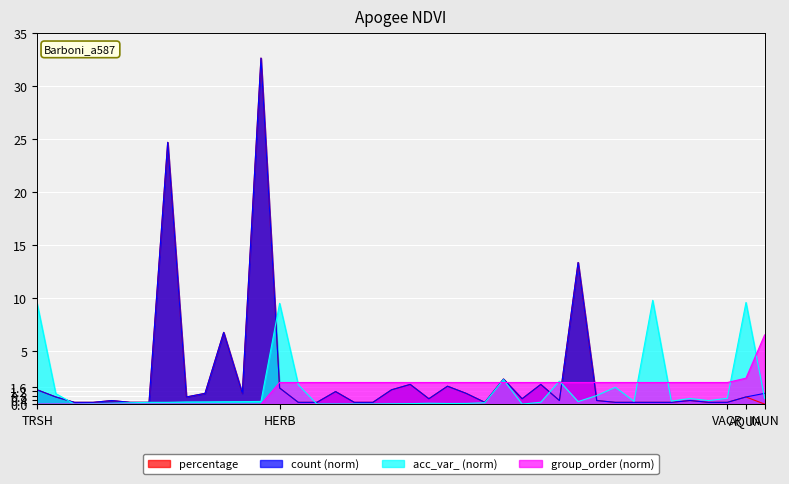

What are all the series names shown in the legend?

percentage, count (norm), acc_var_ (norm), group_order (norm)